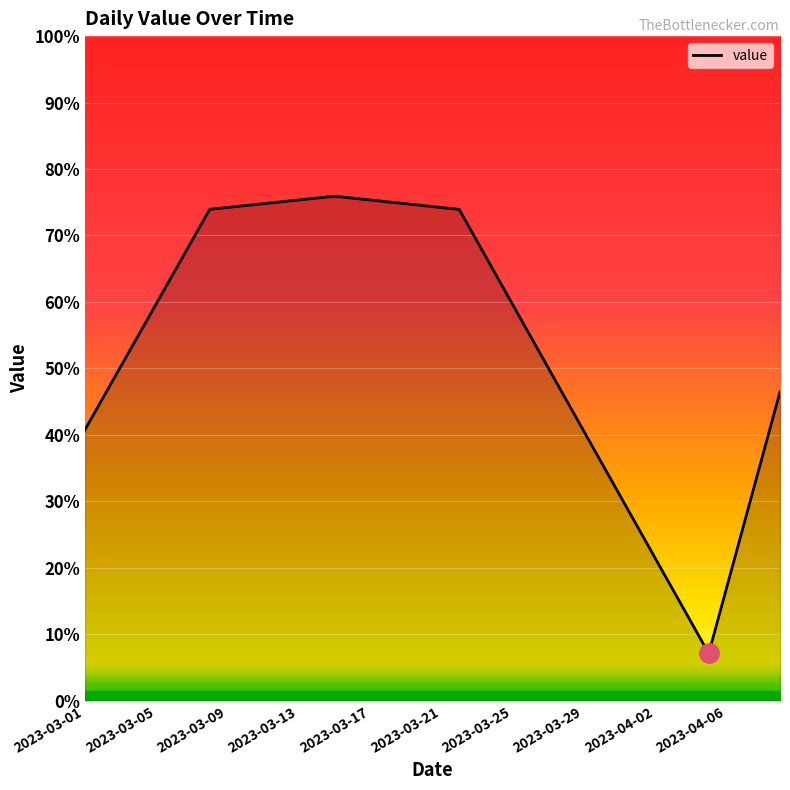

Does the chart display data point markers on the line(s)?

No